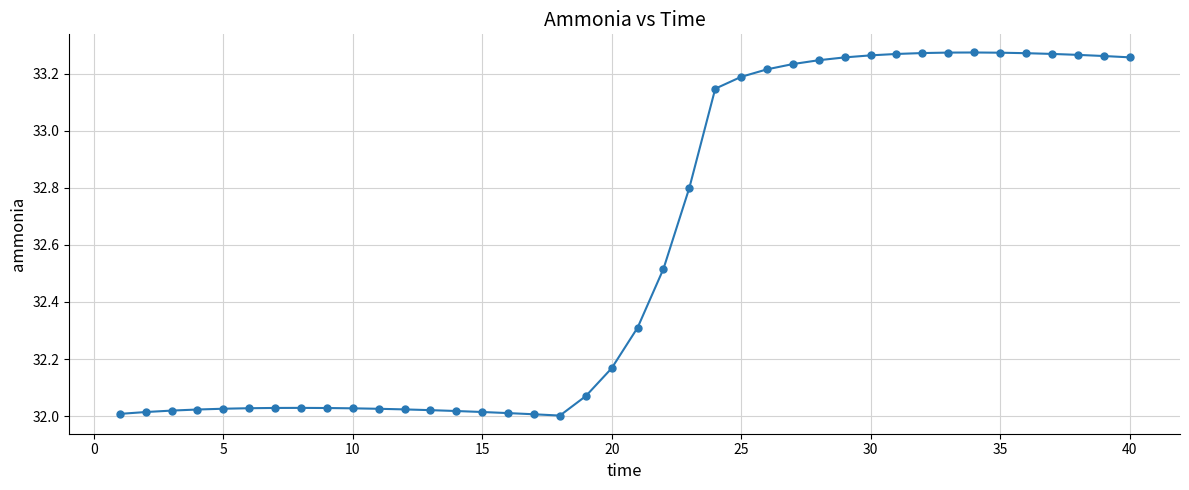

True or false: the data has more than 1 interior local peaks.

True